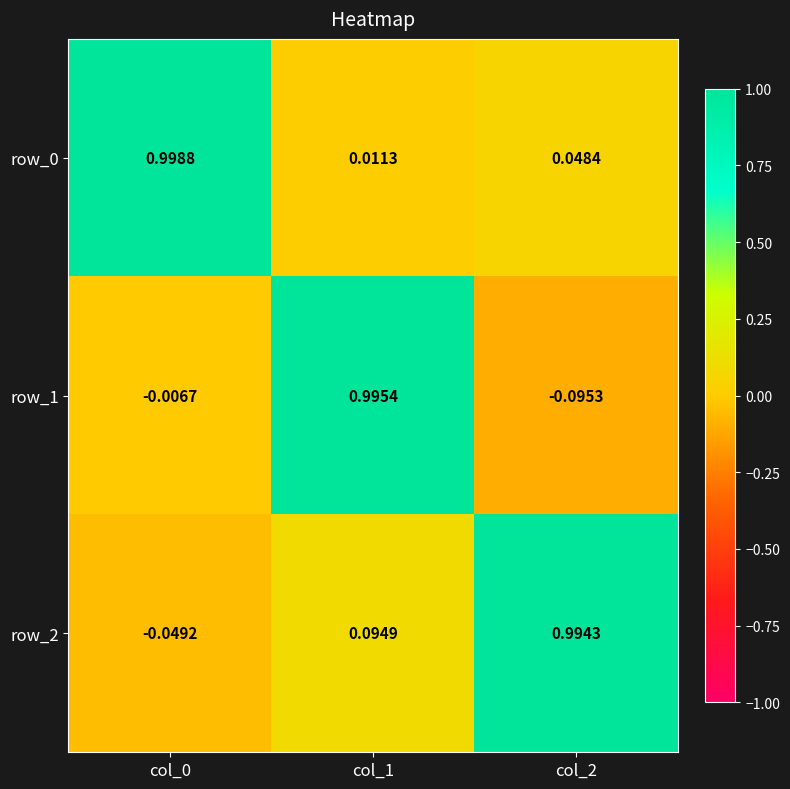

How many data points in row_2 are less than 0?

1